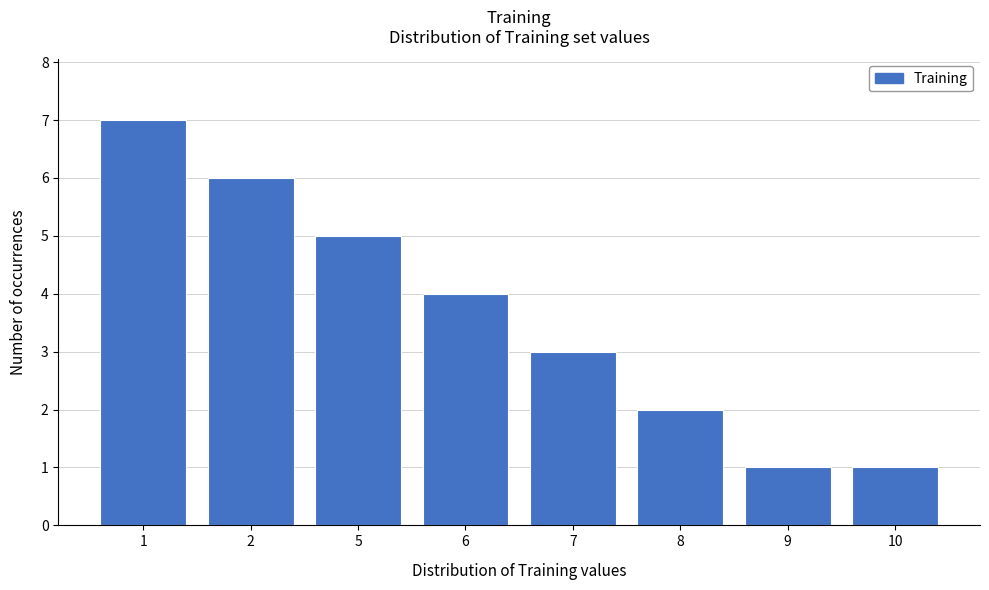

Reading left to right, transcribe all the data shown in this chart.

1=7	2=6	5=5	6=4	7=3	8=2	9=1	10=1